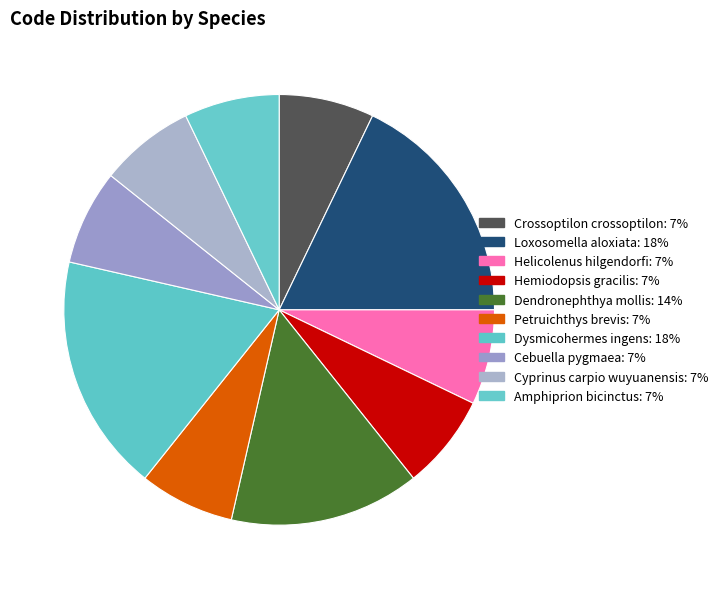

To the nearest percent, what is the difference between the Dysmicohermes ingens and Petruichthys brevis slice percentages?

11%